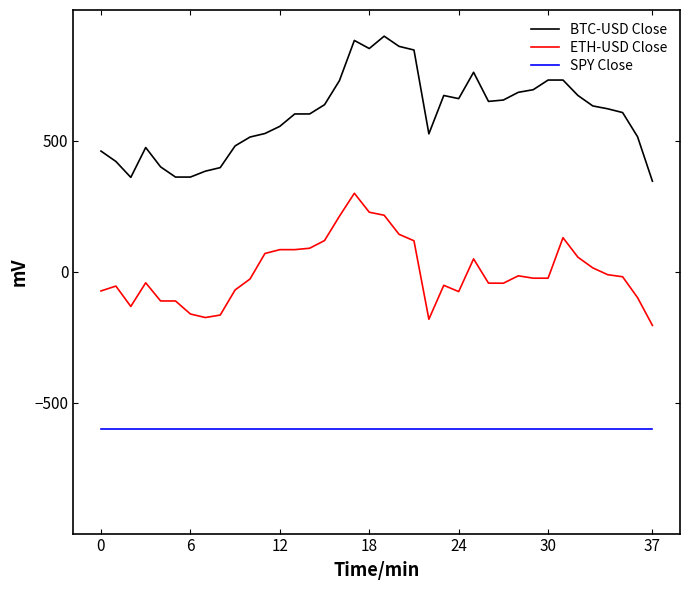

At how many categories does at least one series exceed 216?

38